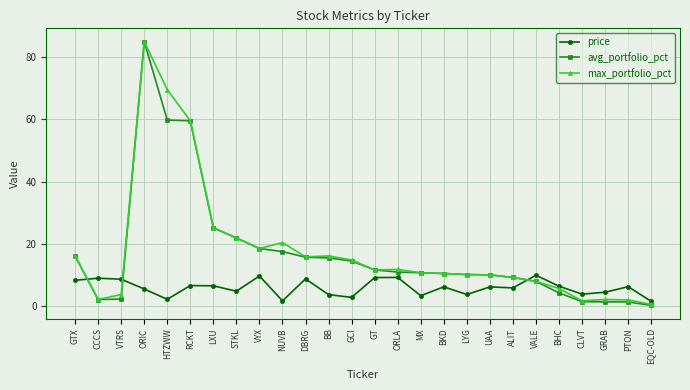

Is the value of max_portfolio_pct at VYX greater than the value of price at EQC-OLD?

Yes